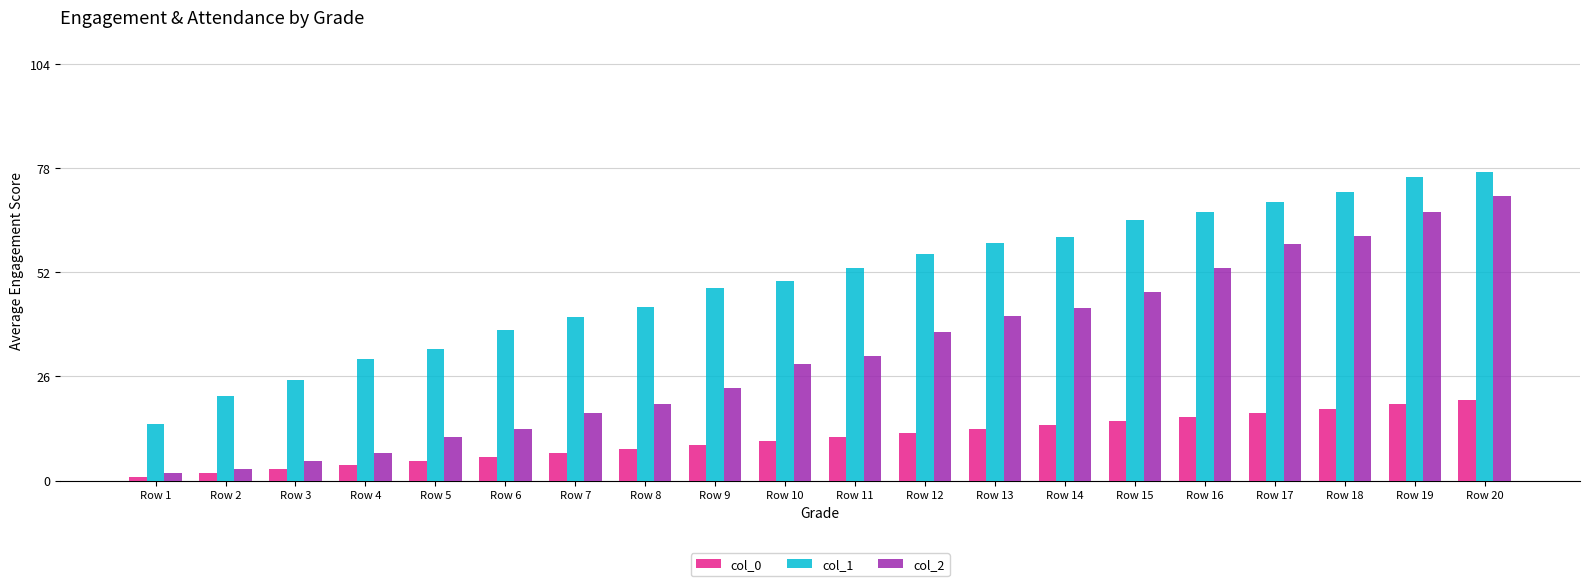

Is the value of col_1 at Row 7 greater than the value of col_2 at Row 4?

Yes